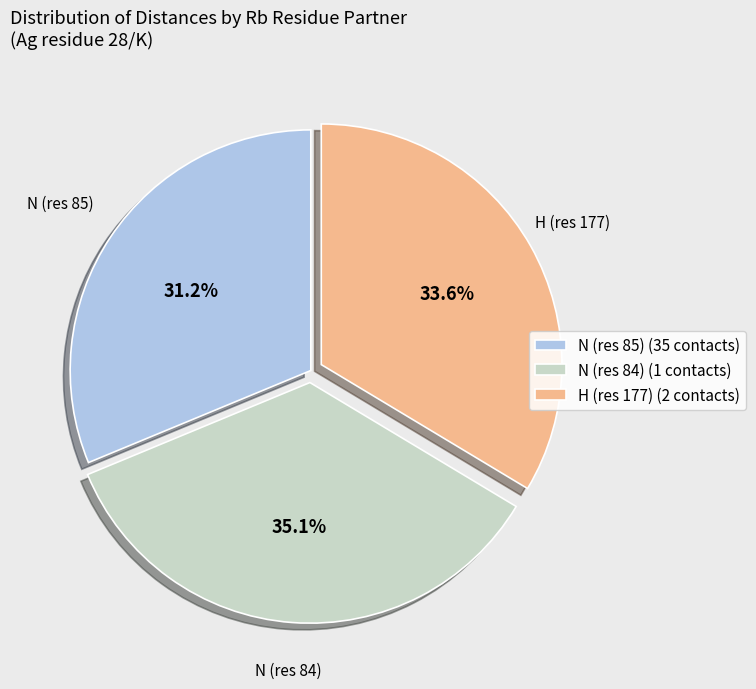

Which slice is the smallest?

N (res 85) (35 contacts)